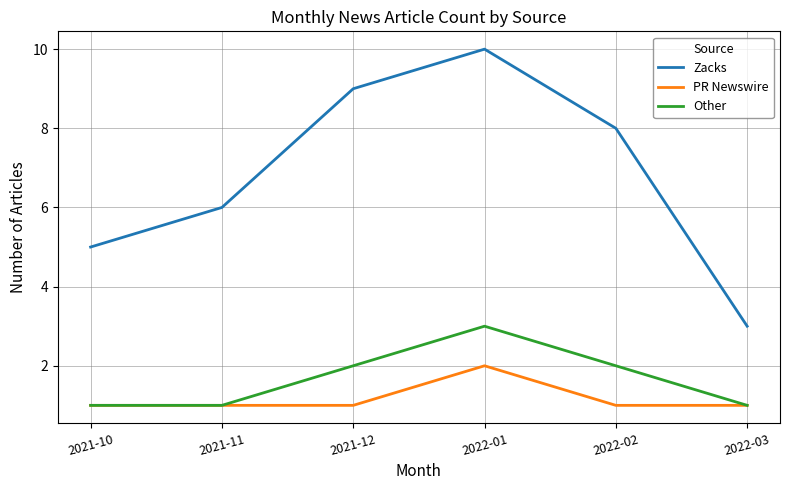

What position from the left is 2021-10?

1